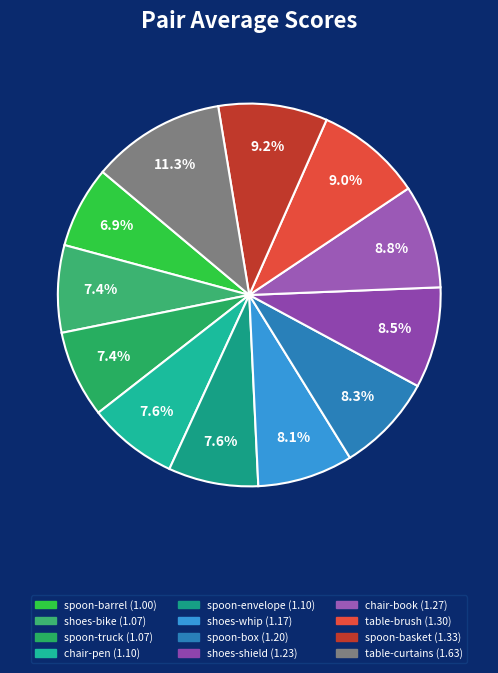

True or false: shoes-shield accounts for 9% of the total.

True